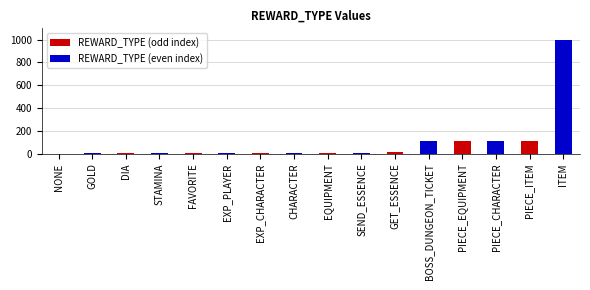

Which series has the largest total across all categories?

REWARD_TYPE (even index)